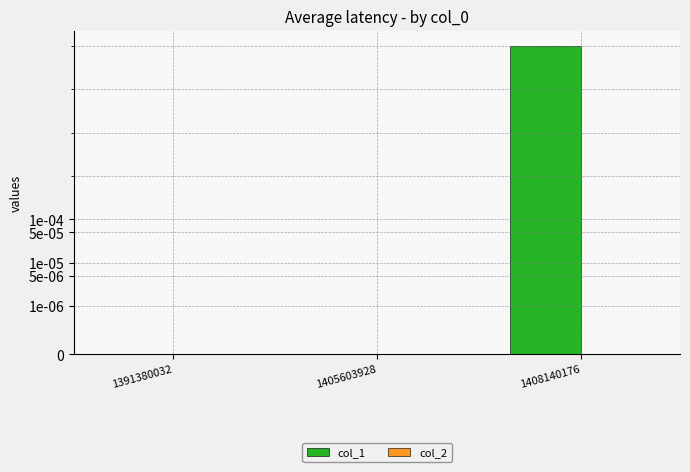

Which category has the highest value in the col_1 series?

1408140176